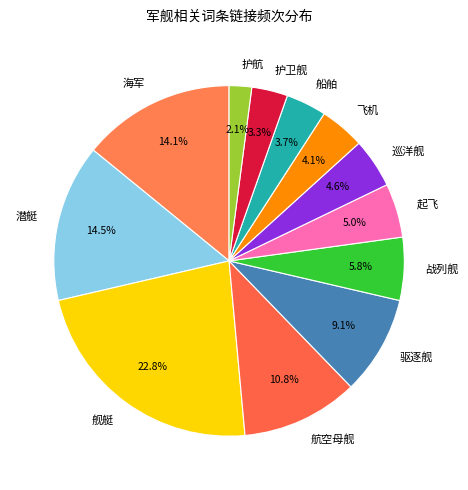

Which has a higher value, 护卫舰 or 航空母舰?

航空母舰